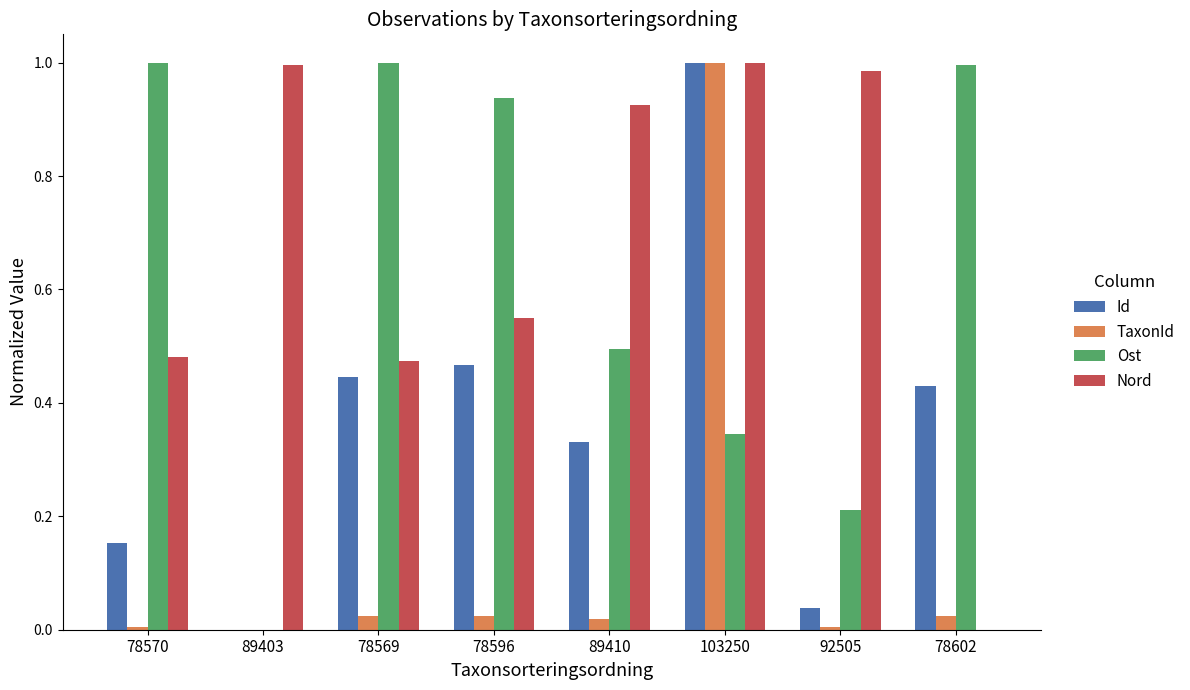

The value of Ost at 103250 is 0.5. True or false?

False